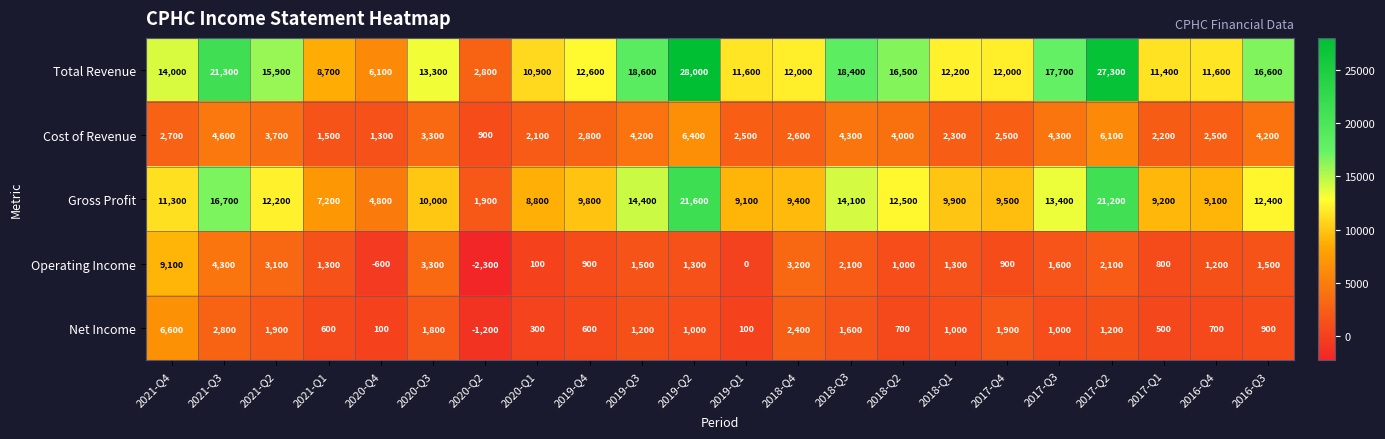

Count the number of data series in this chart.

5